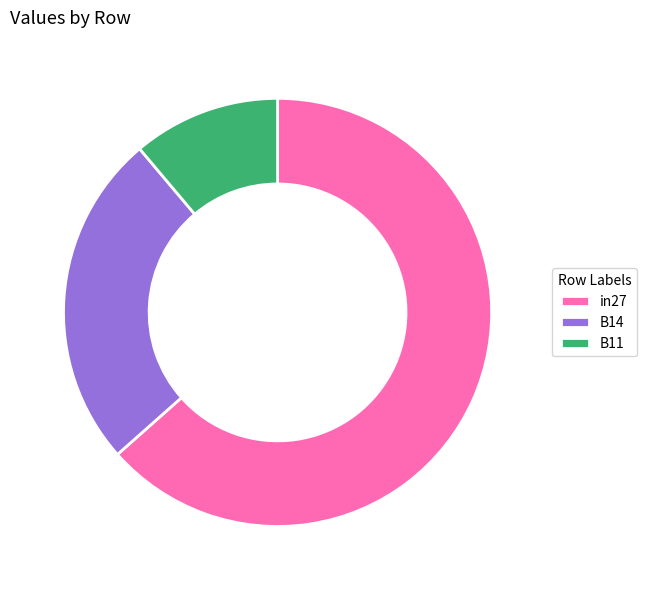

Does B14 account for over 50% of the chart?

No